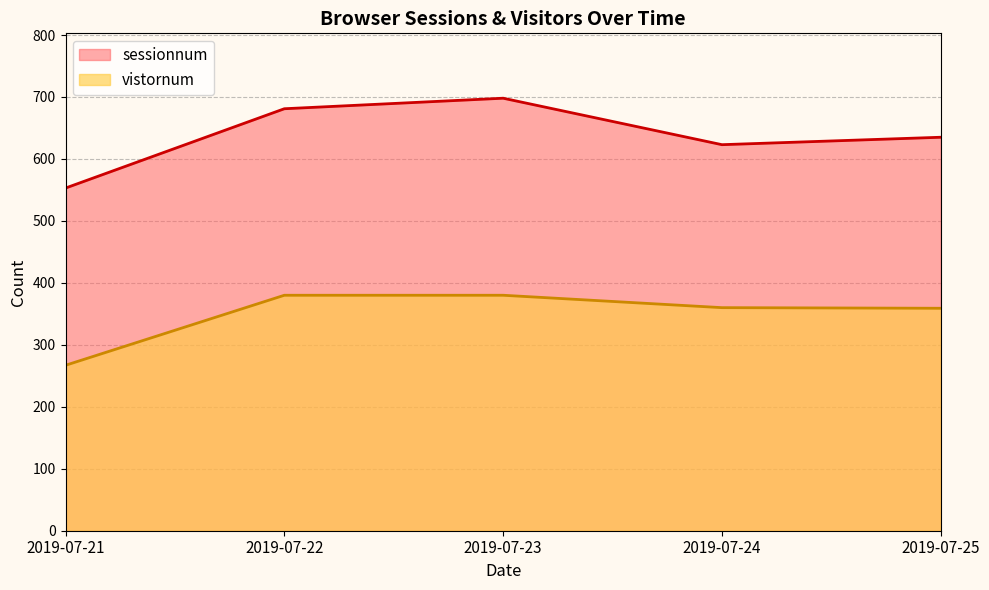

What is the smallest value displayed?

267